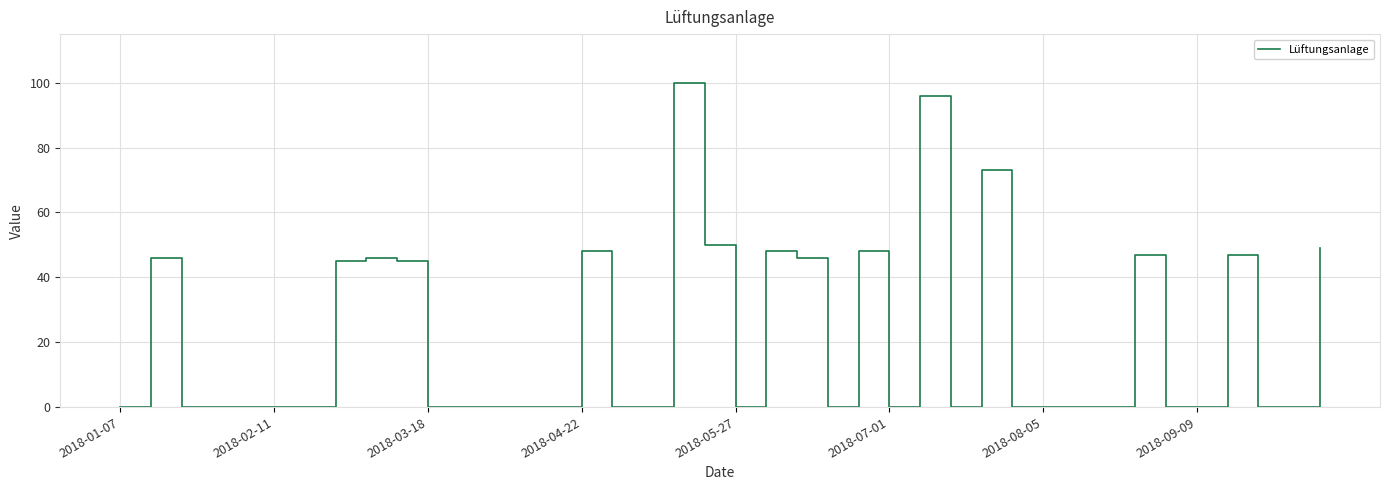

What is the average value?

21